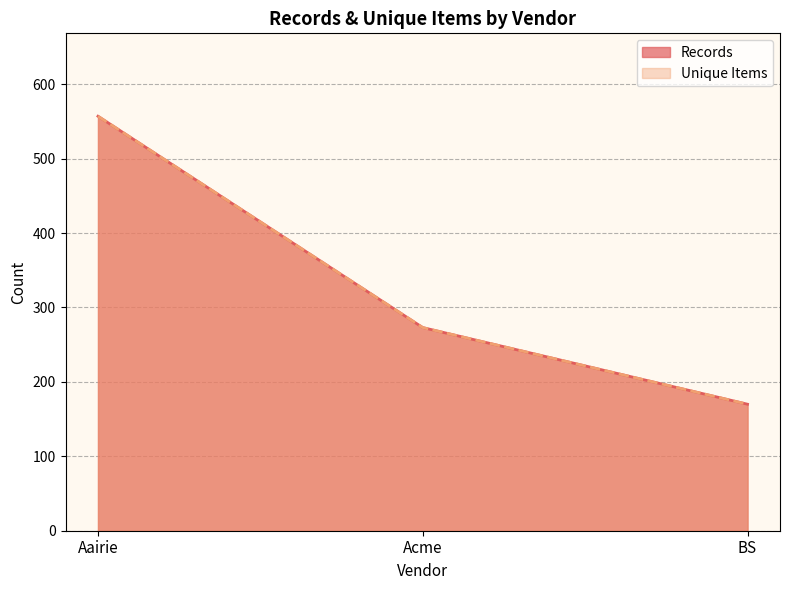

What is the value of the Records point at the 1st from the left?

557